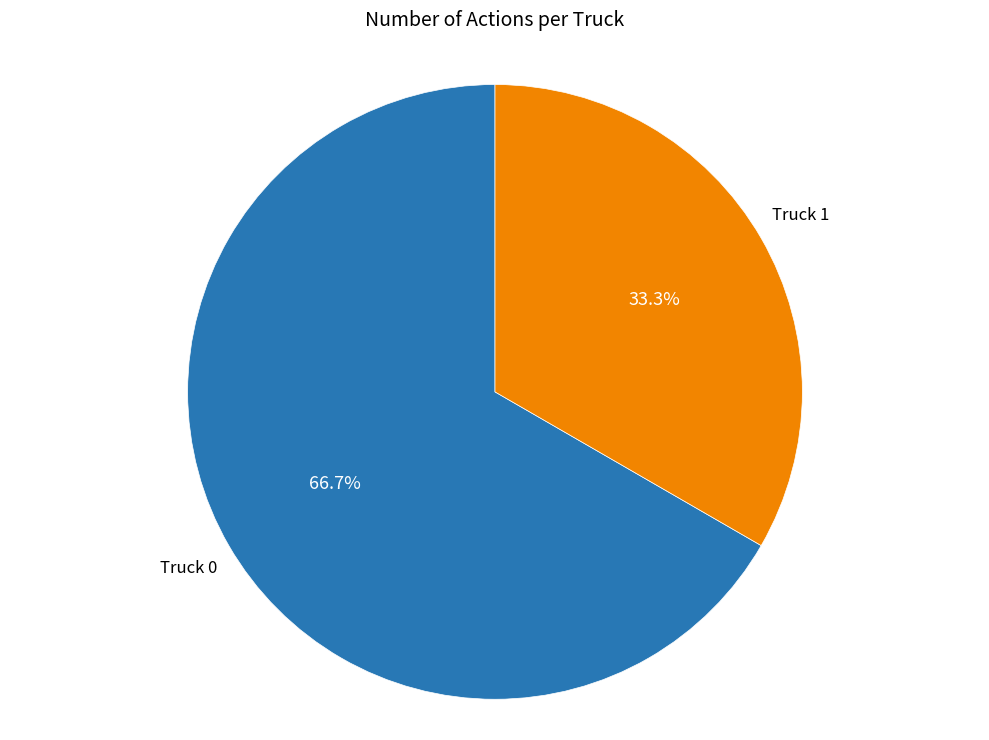

Rank the categories by value from lowest to highest.

Truck 1, Truck 0